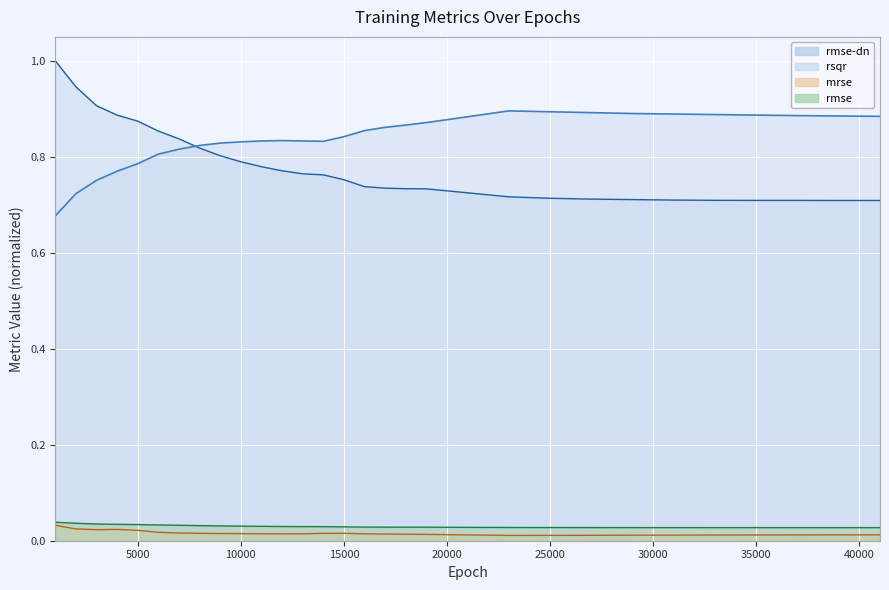

Which series changed the most between 29000 and 31000?

rsqr